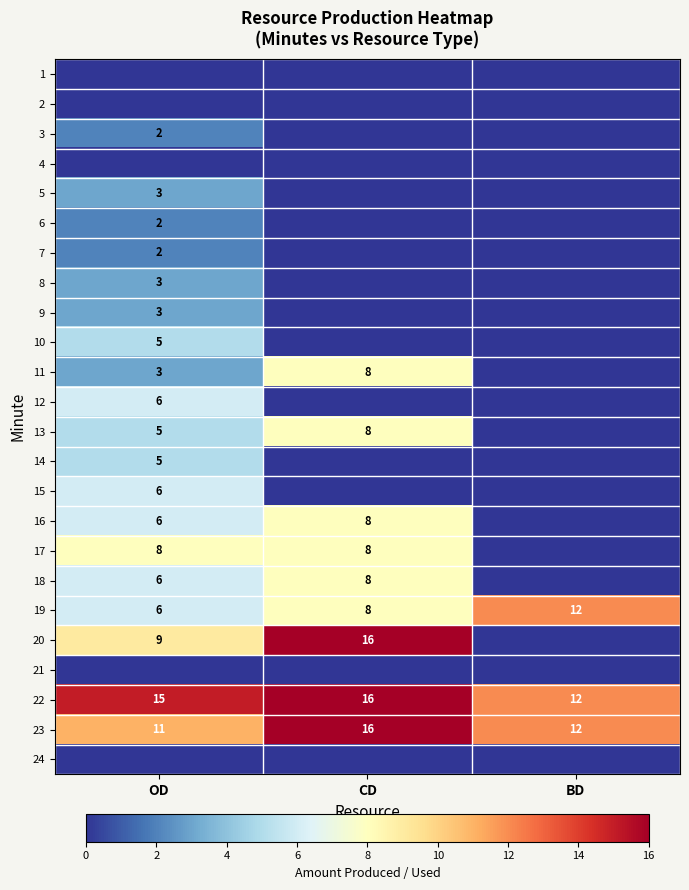

True or false: 16 has a value of 3 at CD.

False